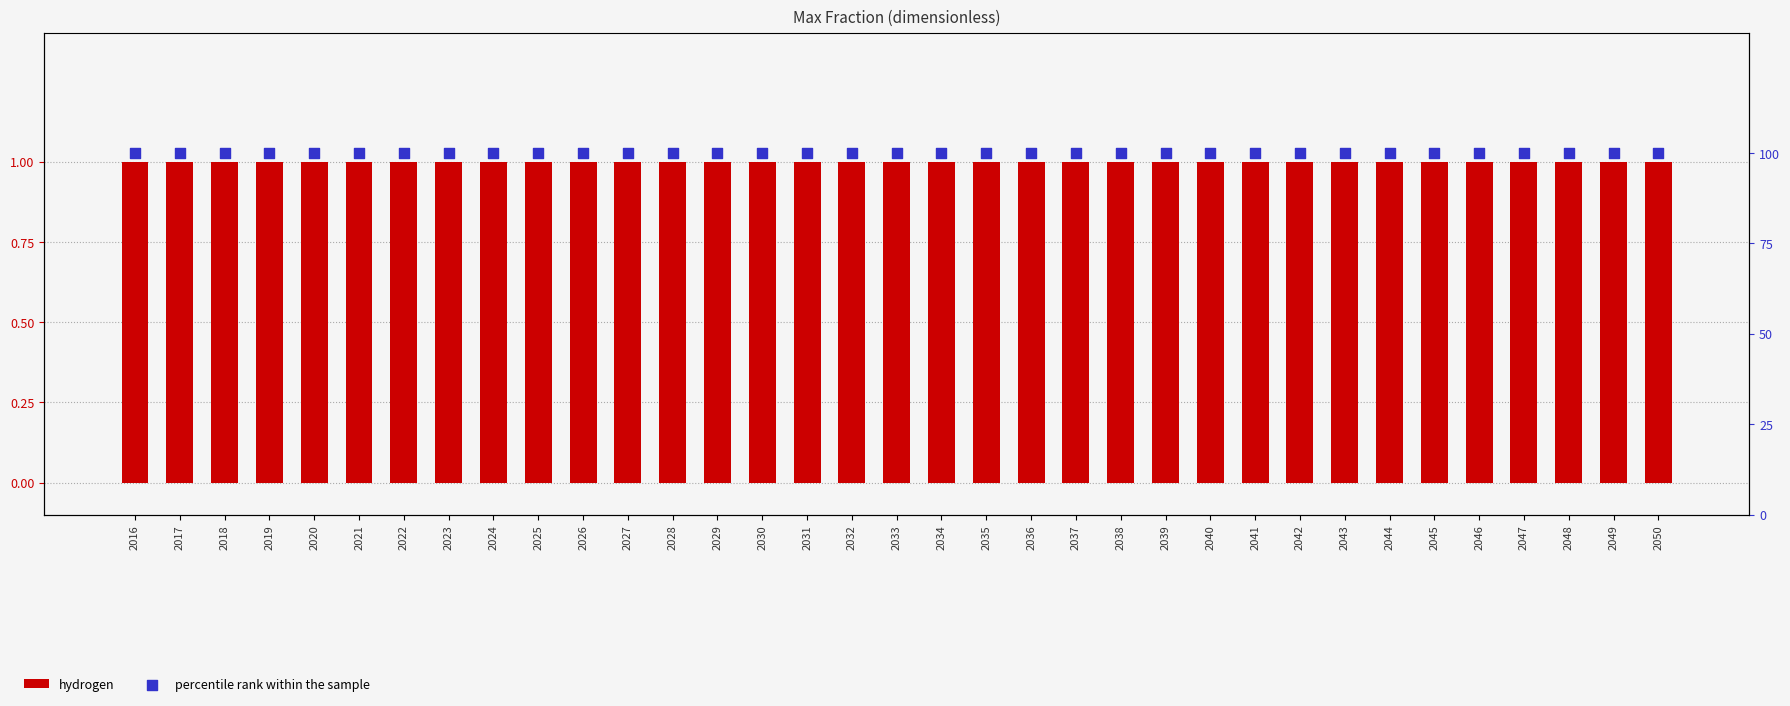

What is the total value across all series at 2041?

101